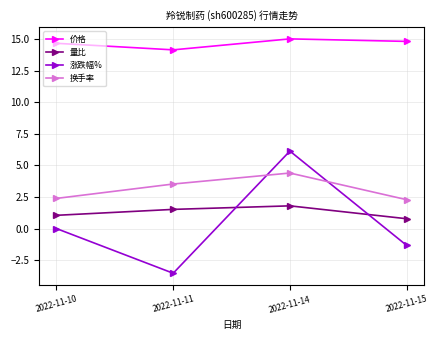

How many intersections are there between 换手率 and 涨跌幅%?

2